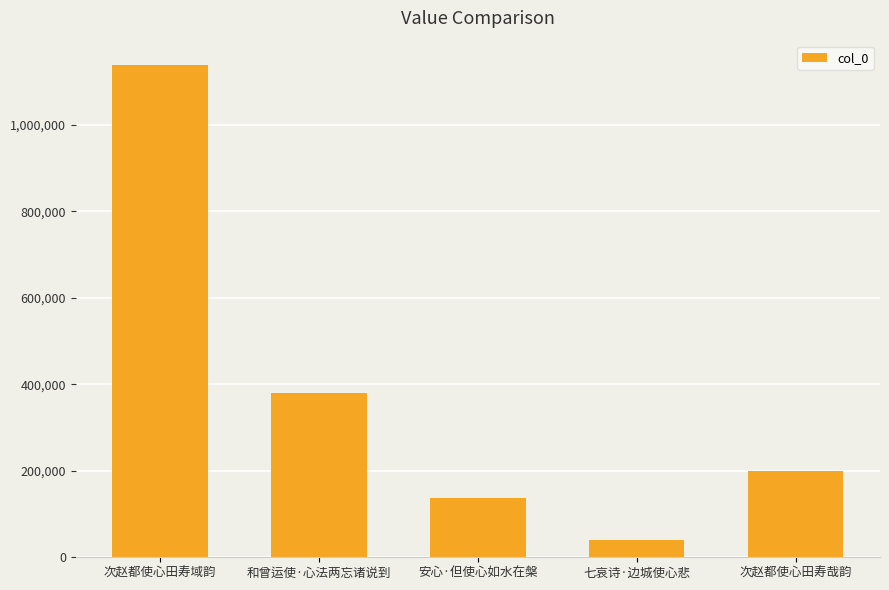

What is the average value?

378688